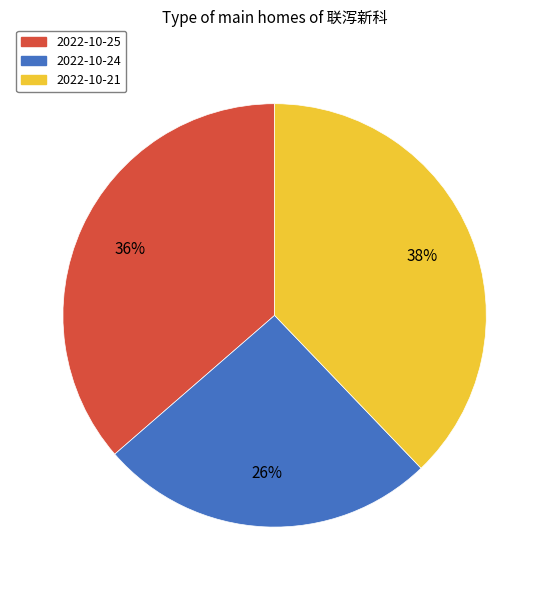

To the nearest percent, what is the difference between the largest and smallest slice percentages?

12%